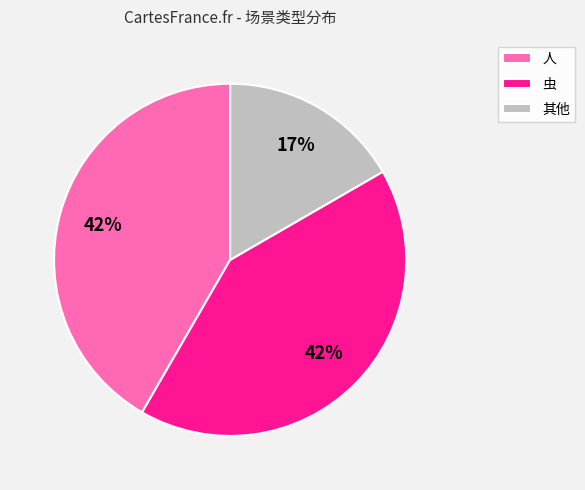

Which slice is the smallest?

其他